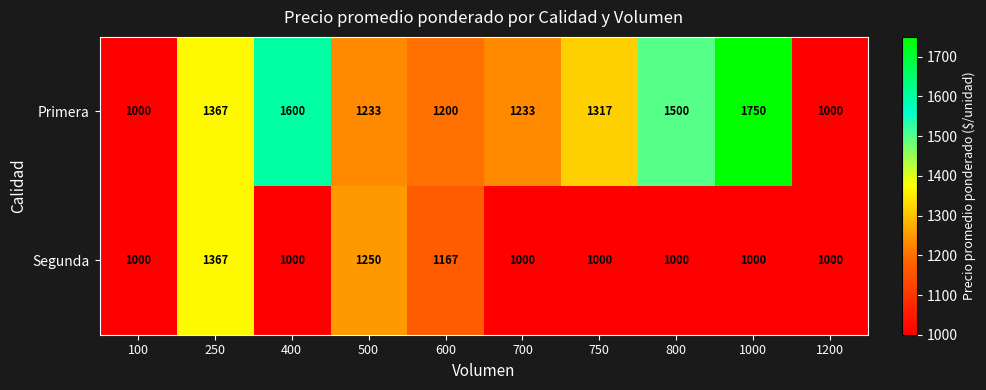

Which series has the widest spread of values?

Primera